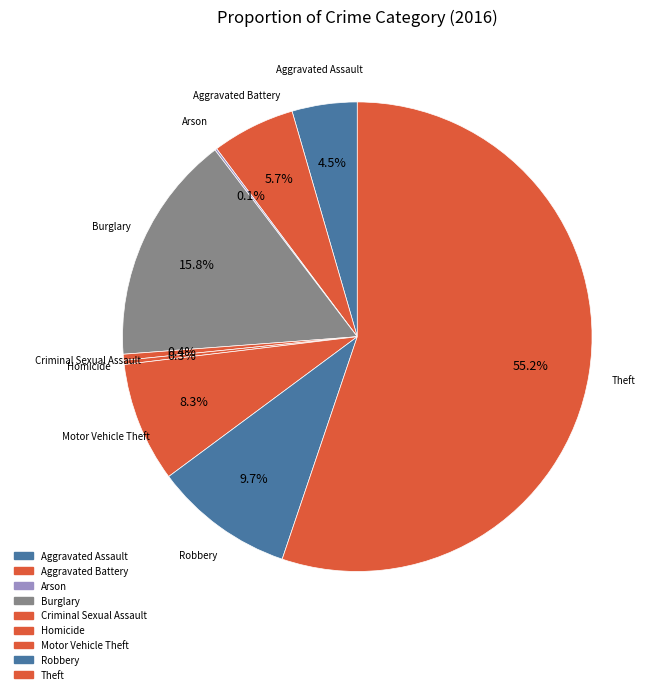

Count the number of slices in the pie.

9